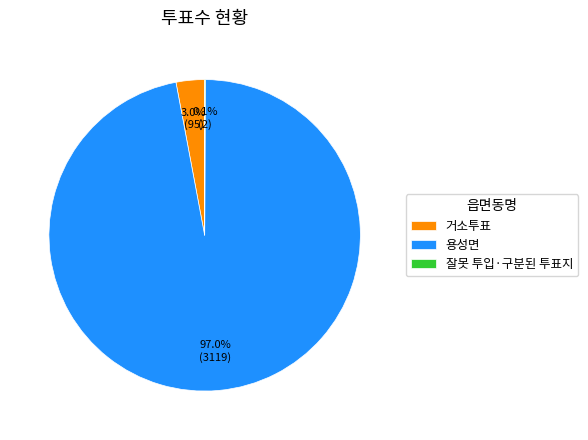

What is the largest slice in the pie chart?

용성면